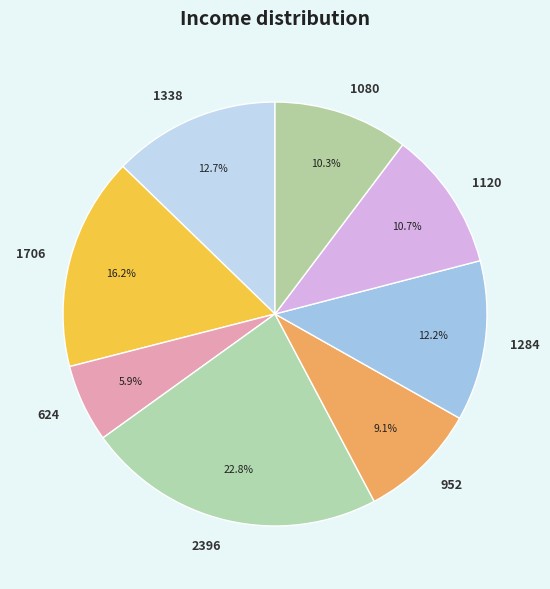

What is the ratio of the value at 1284 to the value at 1080?

1.2